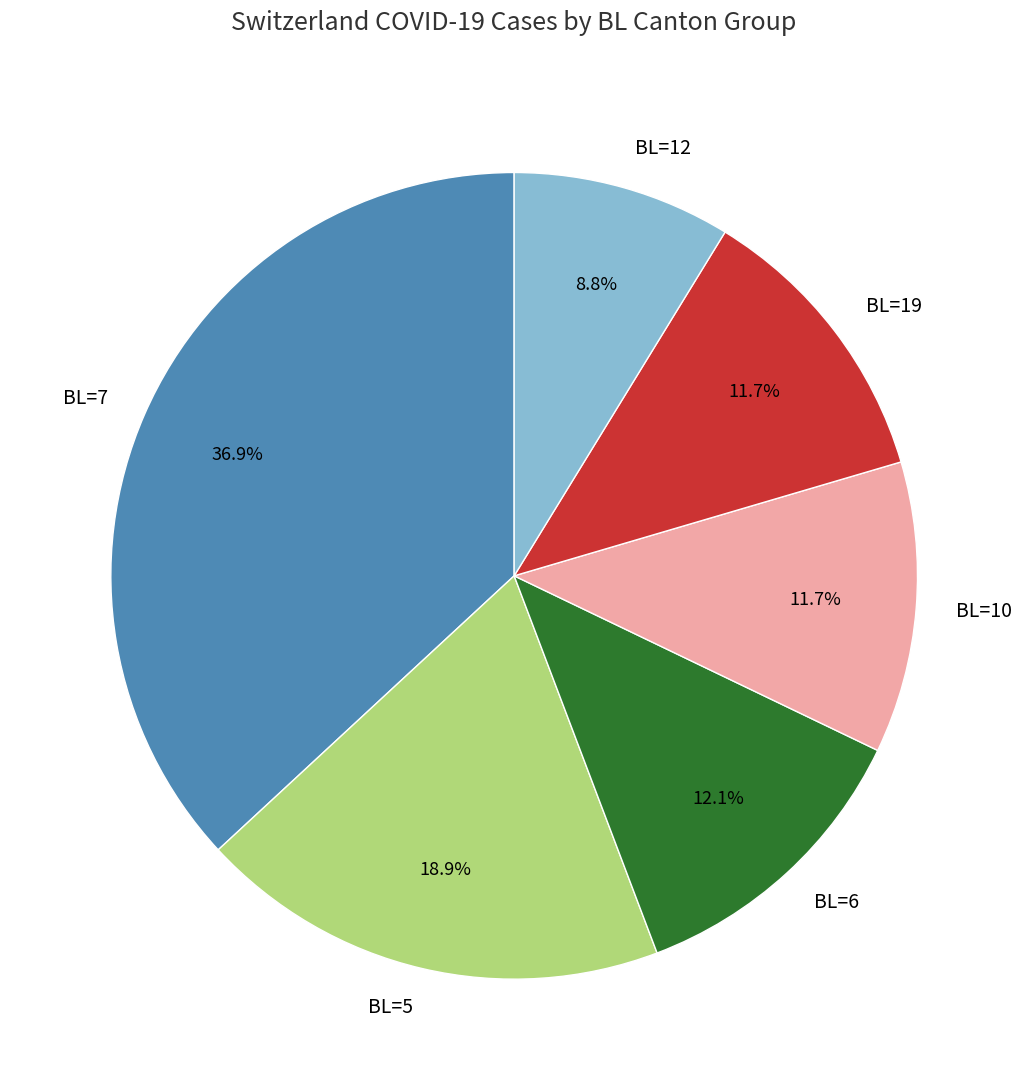

Is there any slice that represents more than half of the pie?

No